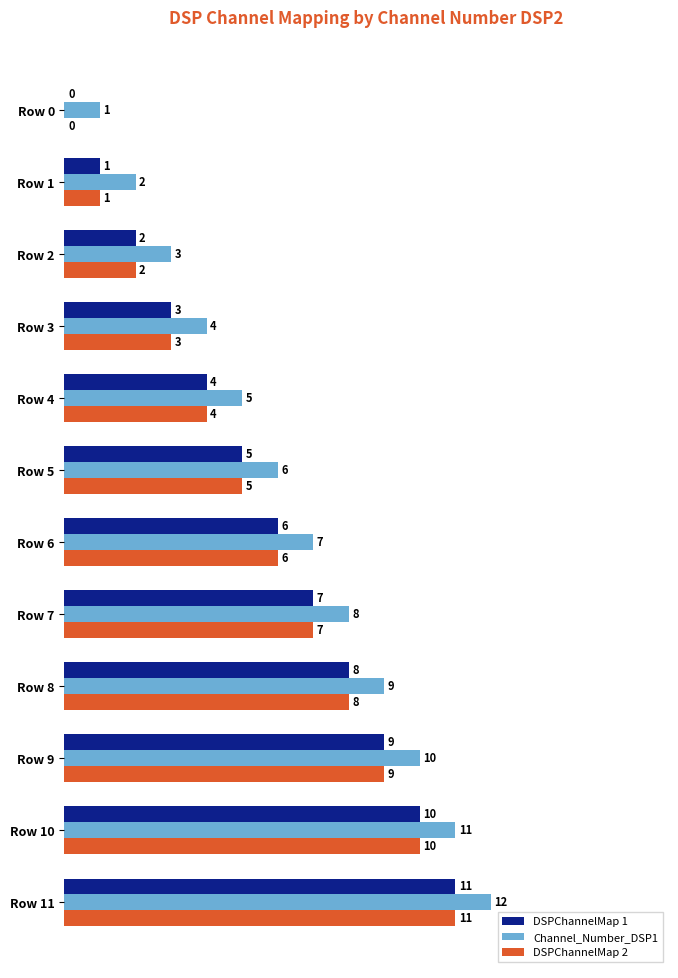

Is it true that DSPChannelMap 1 equals 5 at Row 5?

True